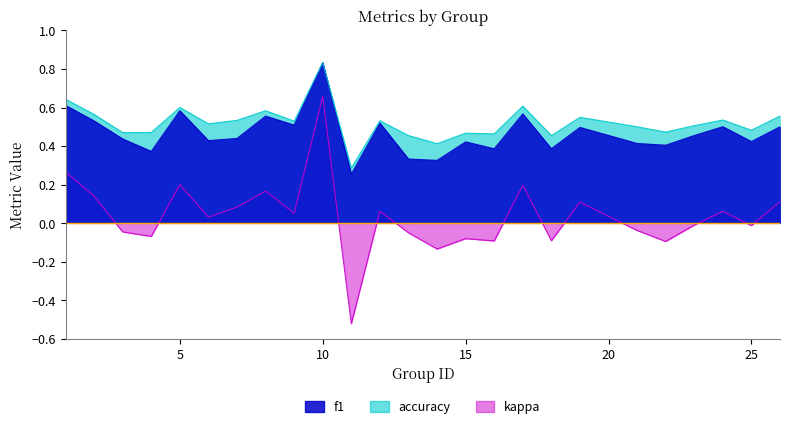

Rank the series by their maximum value, from lowest to highest.

kappa, f1, accuracy